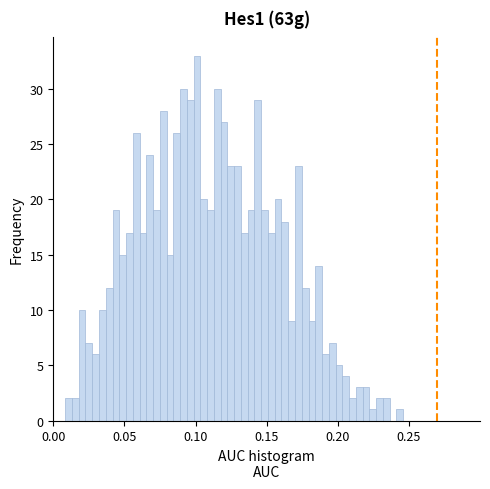

Around what value on the x-axis is the tallest bar? Give the approximate position of its centre, as read against the axis.

0.100